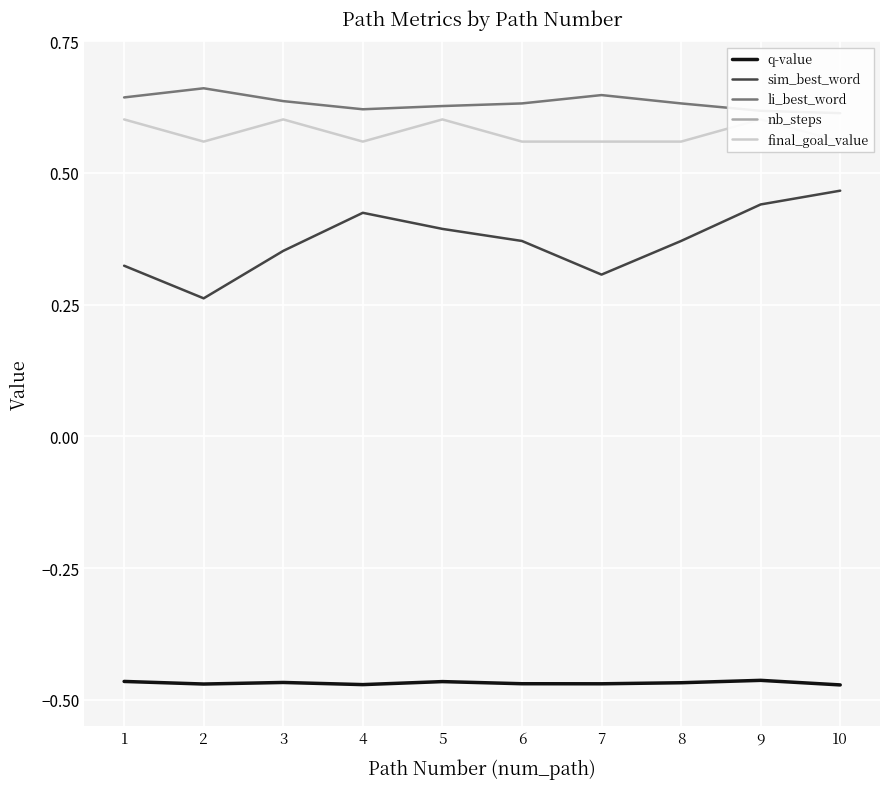

What is the sum of the q-value values at 9 and 2?

-0.9